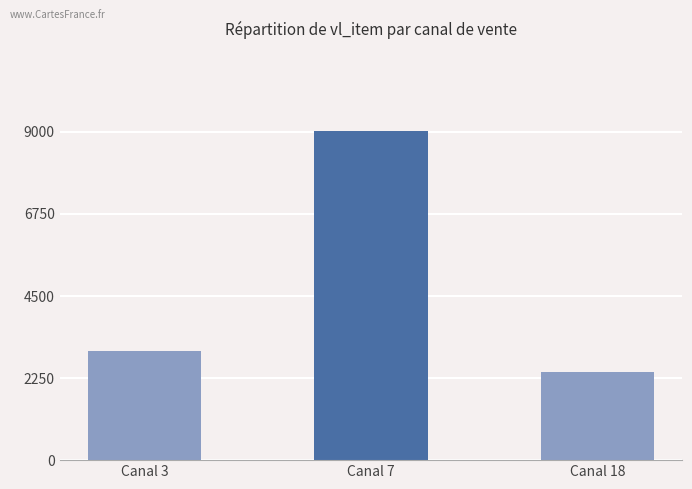

The chart shows a value of 3002.2 at Canal 3. True or false?

True